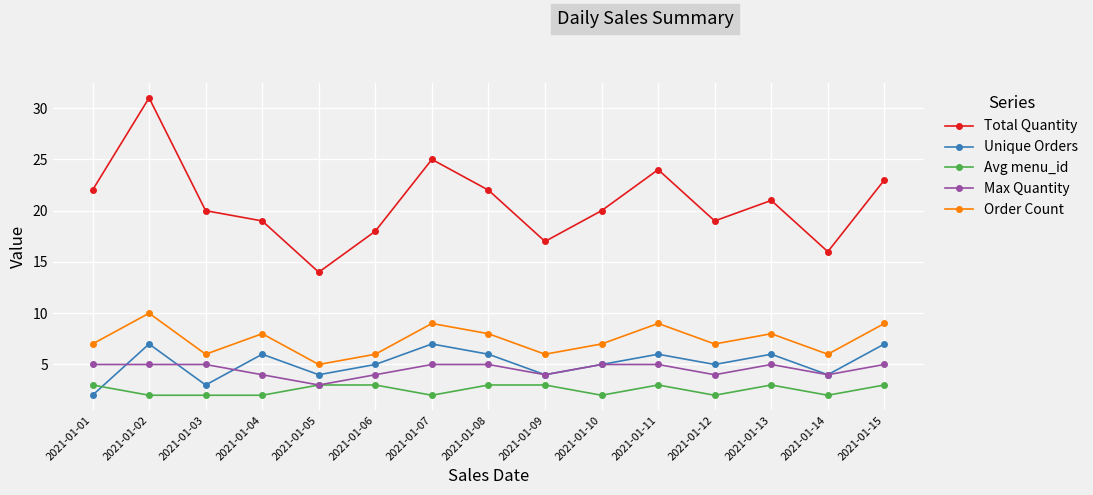

In Unique Orders, how many points are higher than both neighbors (excluding endpoints)?

5